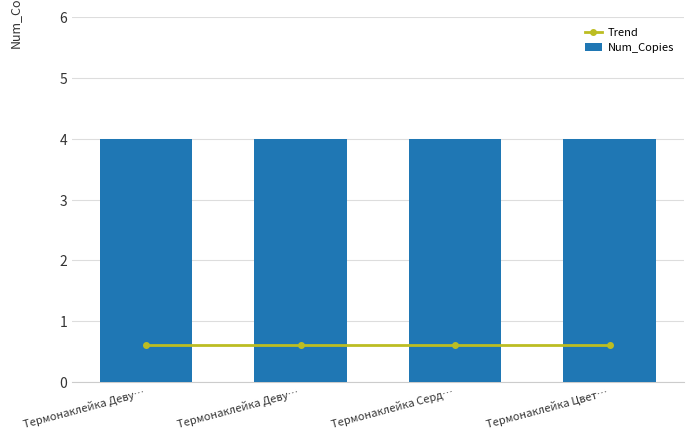

Rank the series by their average value, from lowest to highest.

Trend, Num_Copies